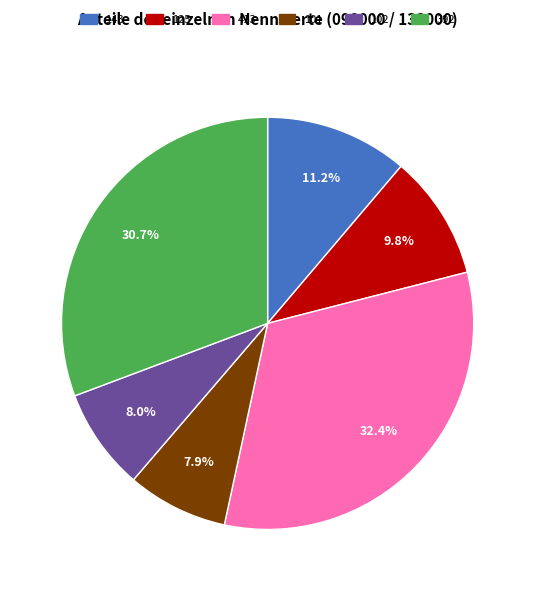

What is the ratio of the value at 125 to the value at 143?

0.9